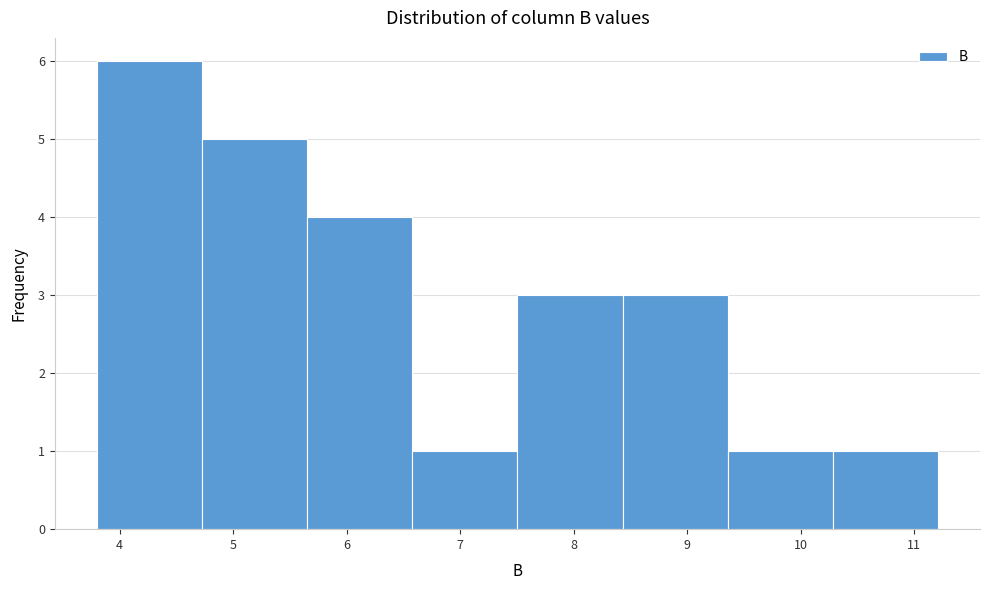

How tall is the bar that spans 4.7 to 5.7 on the x-axis? Neither the bar edges nor the heights are printed on the chart, so give them approximately, as read against the axes.

5